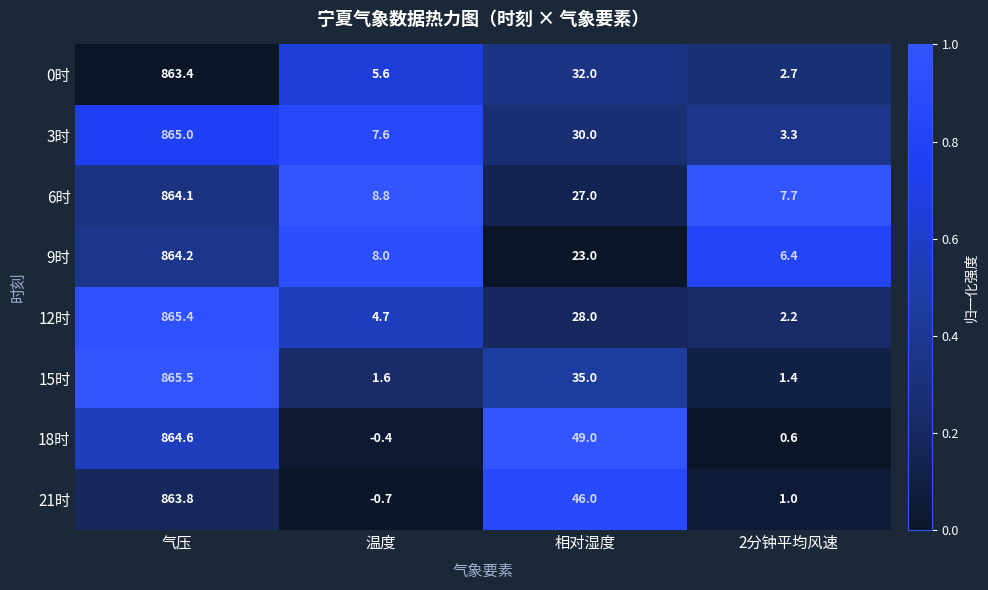

Rank the series at 温度 from lowest to highest value.

21时, 18时, 15时, 12时, 0时, 3时, 9时, 6时